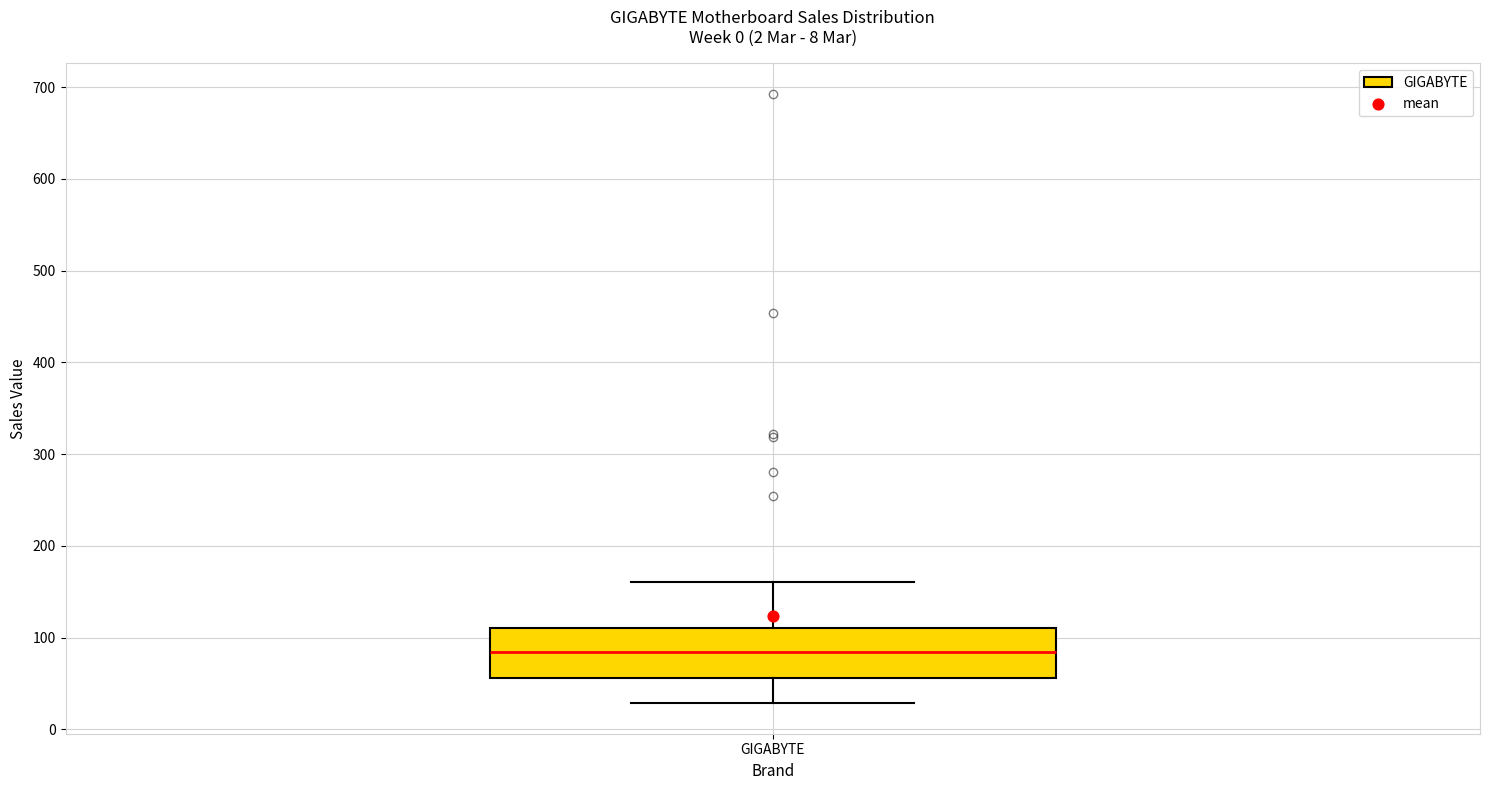

Read this box plot against the y-axis: the position of the median line, the range covered by the box, and the ends of both whiskers. The values are not printed on the chart, so give them approximately, as read against the axis.

median 80, box 60 to 110, whiskers 30 to 160